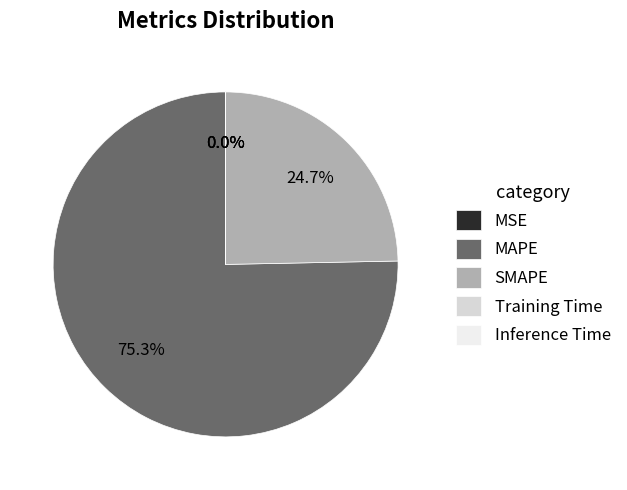

What is the majority slice?

MAPE